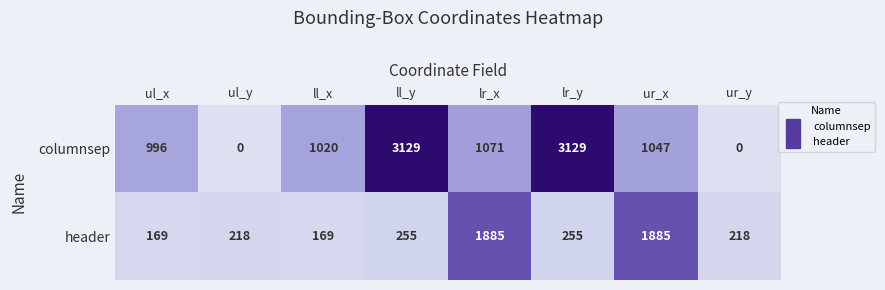

How many data points does each series have?

8